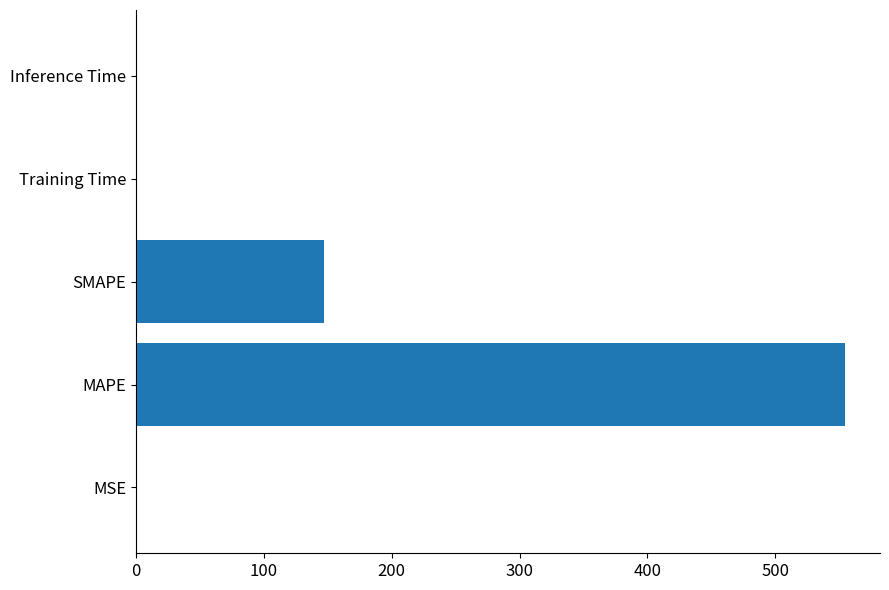

What is the sum of all values?

701.4